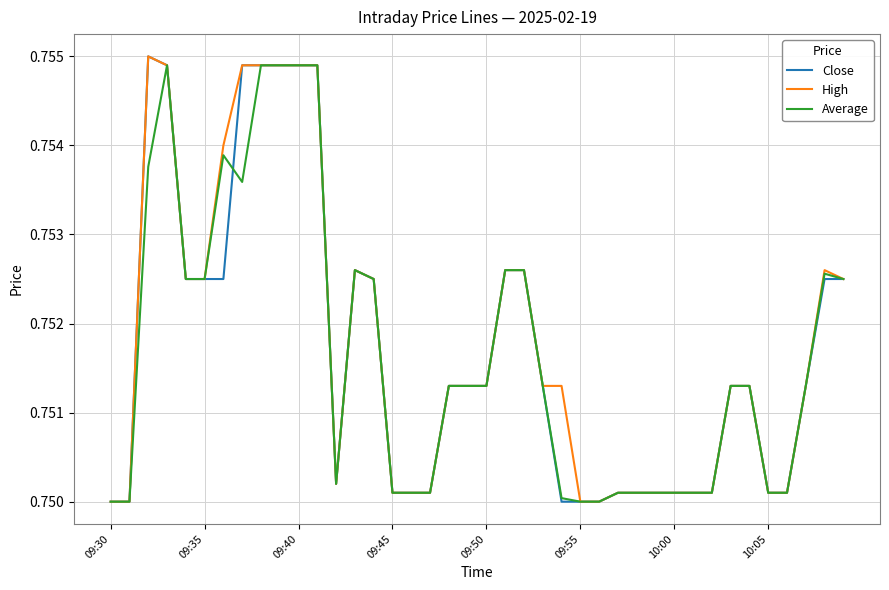

How many lines are shown in the chart?

3